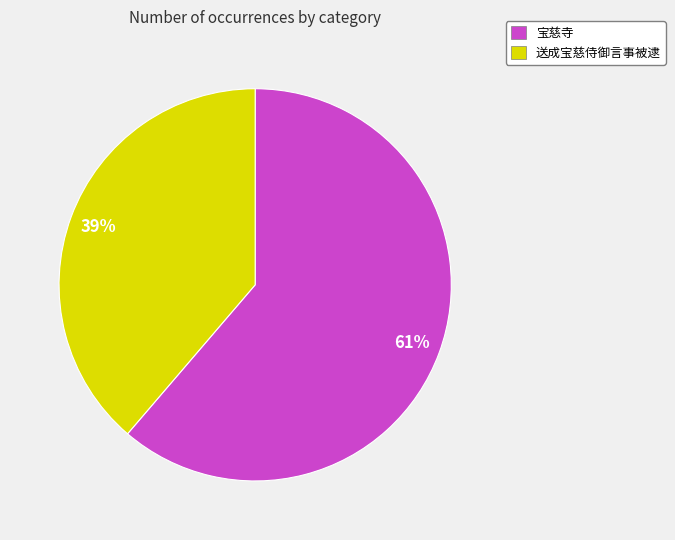

To the nearest percent, what is the combined percentage of 送成宝慈侍御言事被逮 and 宝慈寺?

100%